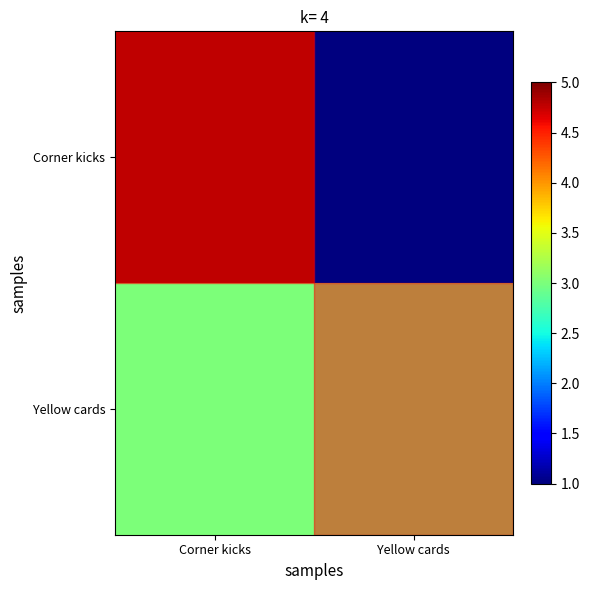

At how many categories does at least one series exceed 4?

1